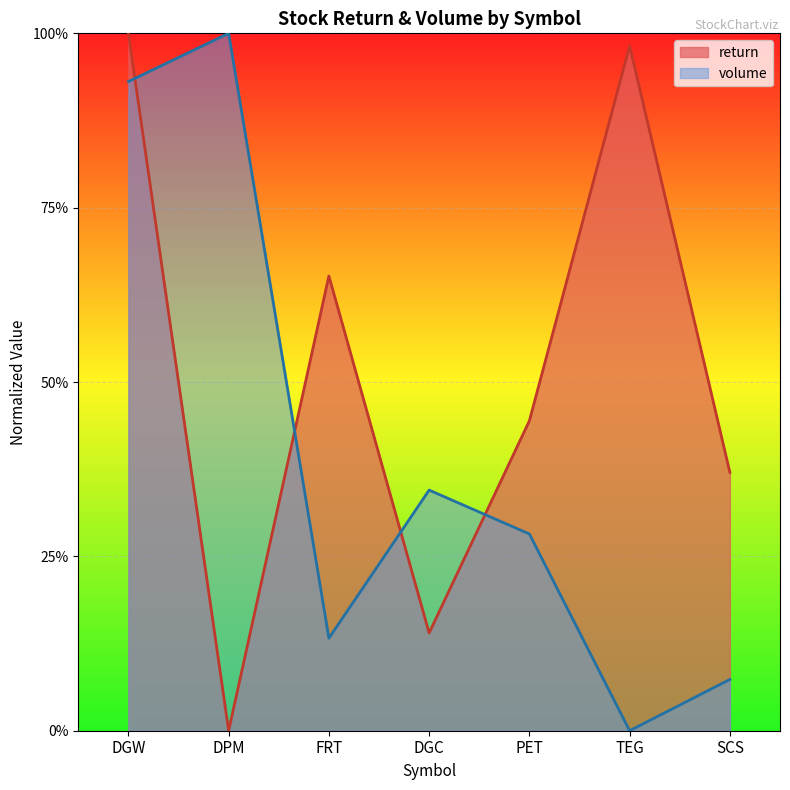

Is it true that volume equals 0.3 at PET?

True